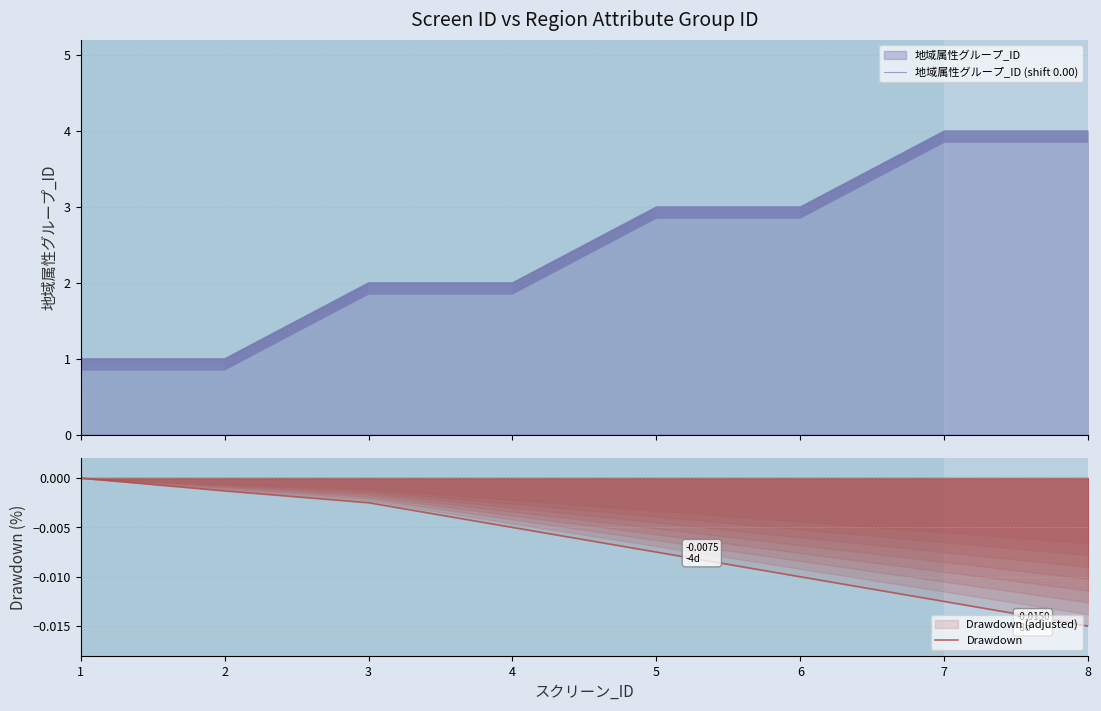

What is the difference between the highest and lowest values at 7?

4.0